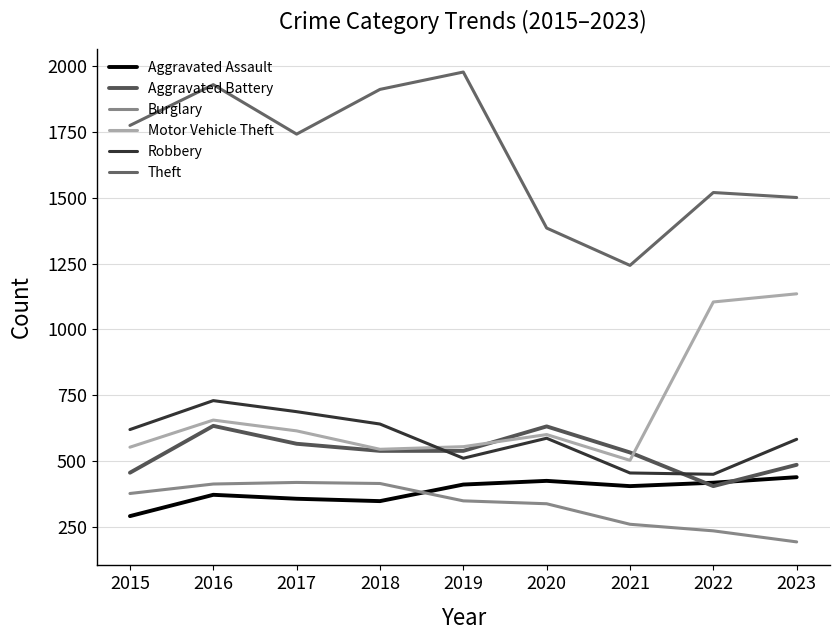

Is it true that Burglary equals 539 at 2016?

False